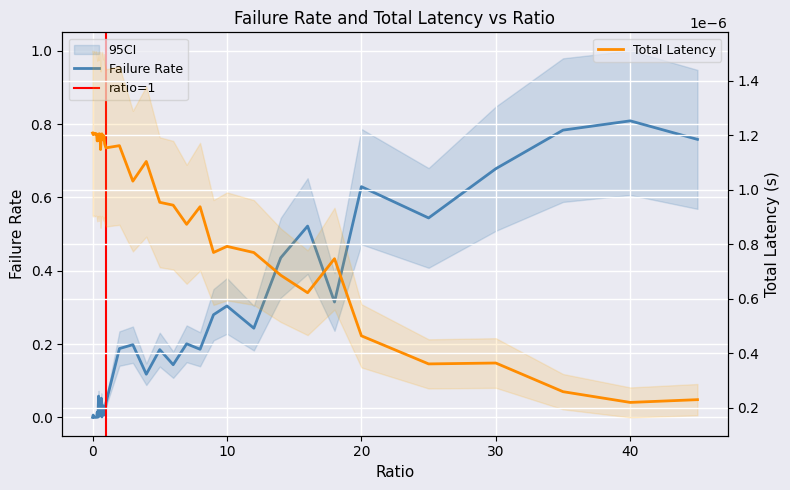

Is the value of totLatency at 0.4 greater than the value of failRate at 0.9?

No